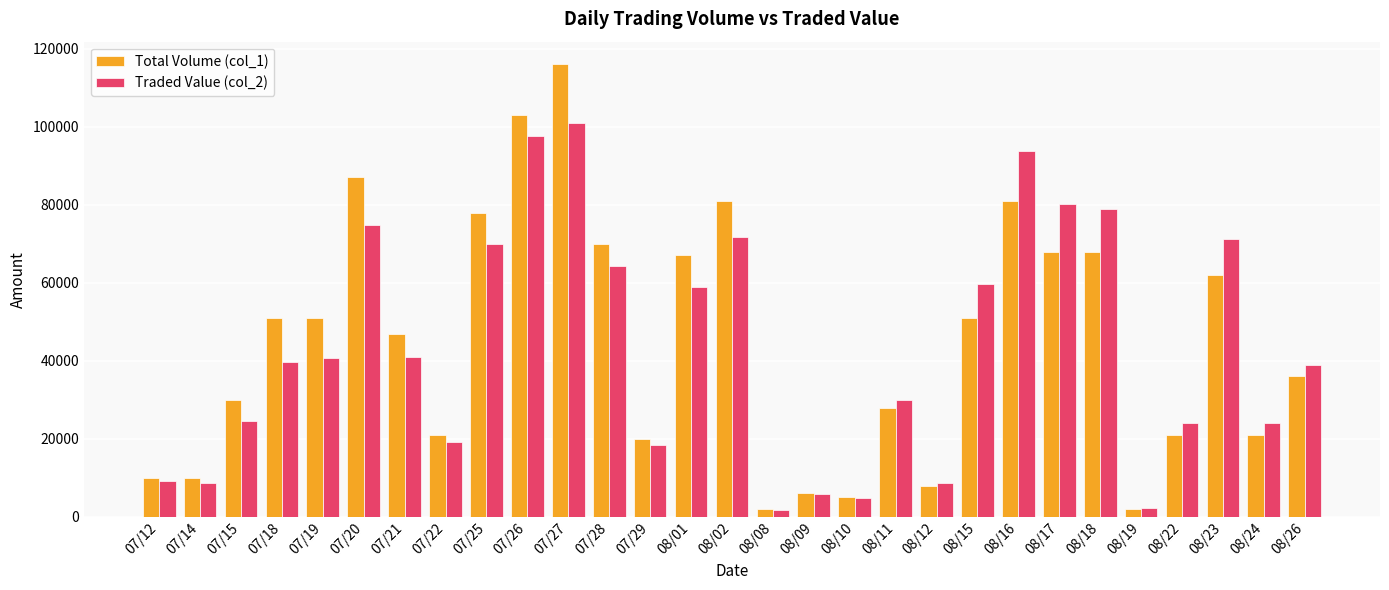

Rank the series by their maximum value, from lowest to highest.

Traded Value (col_2), Total Volume (col_1)